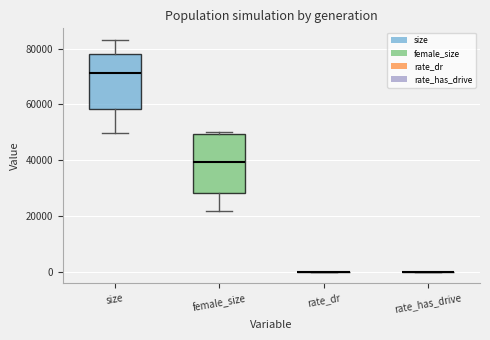

Reading left to right, read every box against the y-axis: the position of its median line, the range the box covers, and the ends of its whiskers. The values are not printed on the chart, so give them approximately, as read against the axis.

size: median 72000, box 58000 to 78000, whiskers 50000 to 84000
female_size: median 40000, box 28000 to 50000, whiskers 22000 to 50000 (just above the box's upper edge)
rate_dr: box collapsed to a line at 0, whiskers 0 to 0
rate_has_drive: box collapsed to a line at 0, whiskers 0 to 0